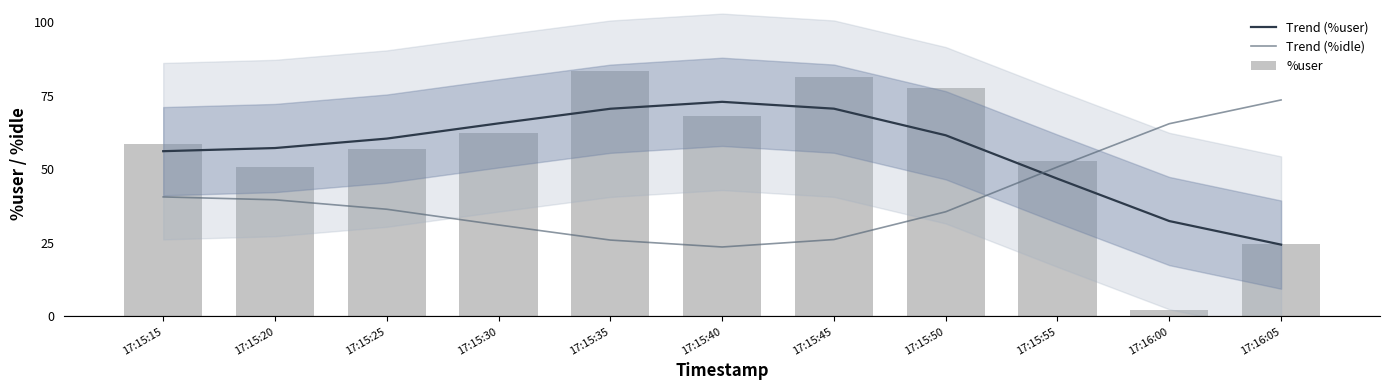

Which category has the lowest value in the %user series?

17:16:00